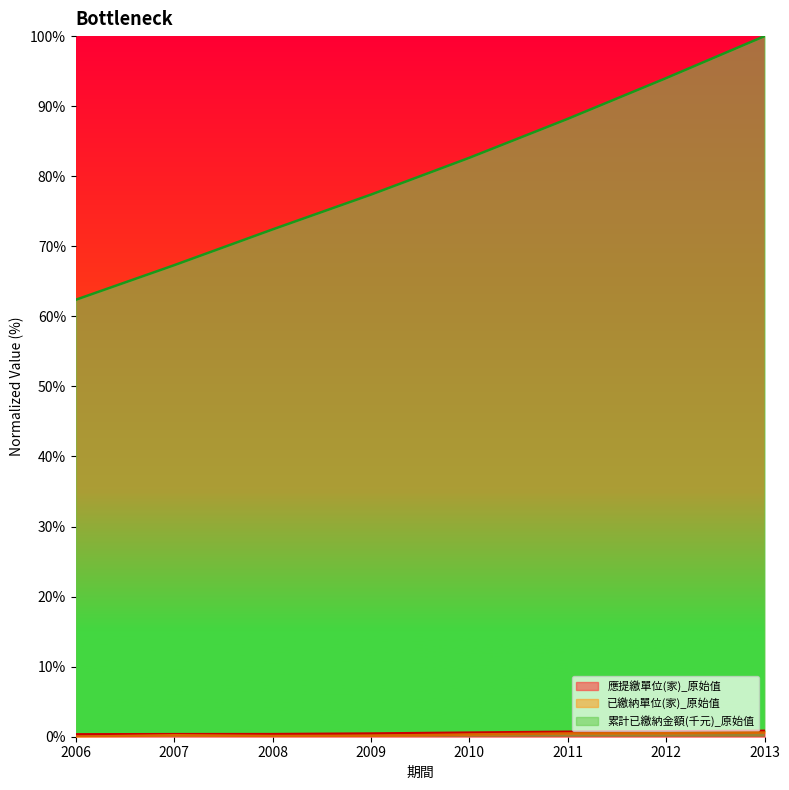

Is it true that 應提繳單位(家)_原始值 equals 0.6 at 2010?

True